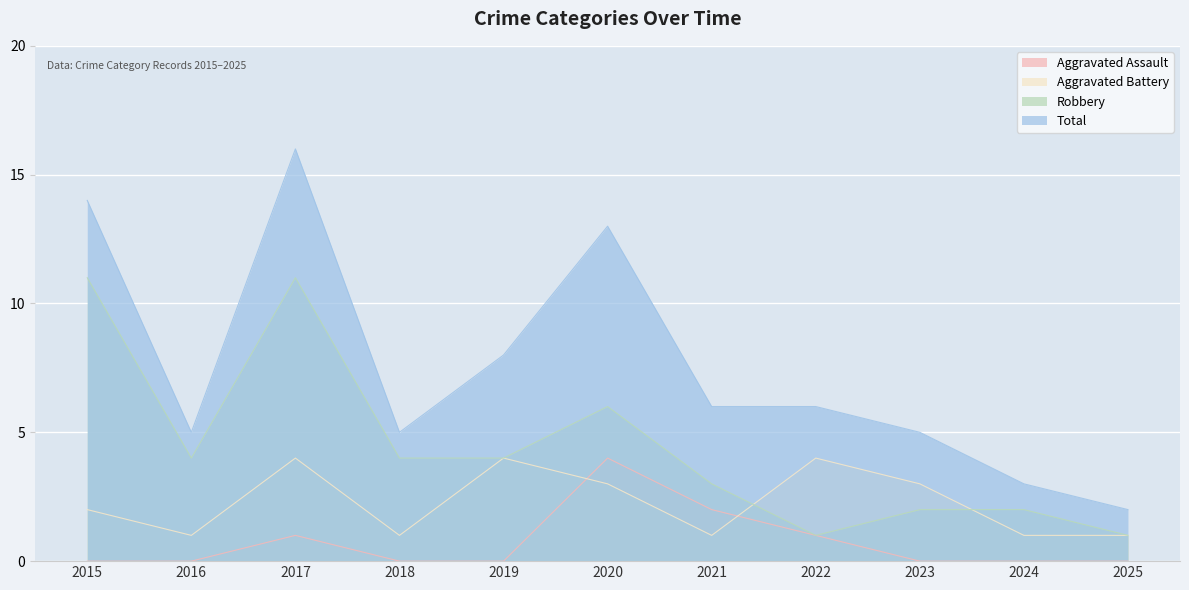

Reading left to right, transcribe all the data shown in this chart.

Aggravated Assault: 2015=0	2016=0	2017=1	2018=0	2019=0	2020=4	2021=2	2022=1	2023=0	2024=0	2025=0
Aggravated Battery: 2015=2	2016=1	2017=4	2018=1	2019=4	2020=3	2021=1	2022=4	2023=3	2024=1	2025=1
Robbery: 2015=11	2016=4	2017=11	2018=4	2019=4	2020=6	2021=3	2022=1	2023=2	2024=2	2025=1
Total: 2015=14	2016=5	2017=16	2018=5	2019=8	2020=13	2021=6	2022=6	2023=5	2024=3	2025=2